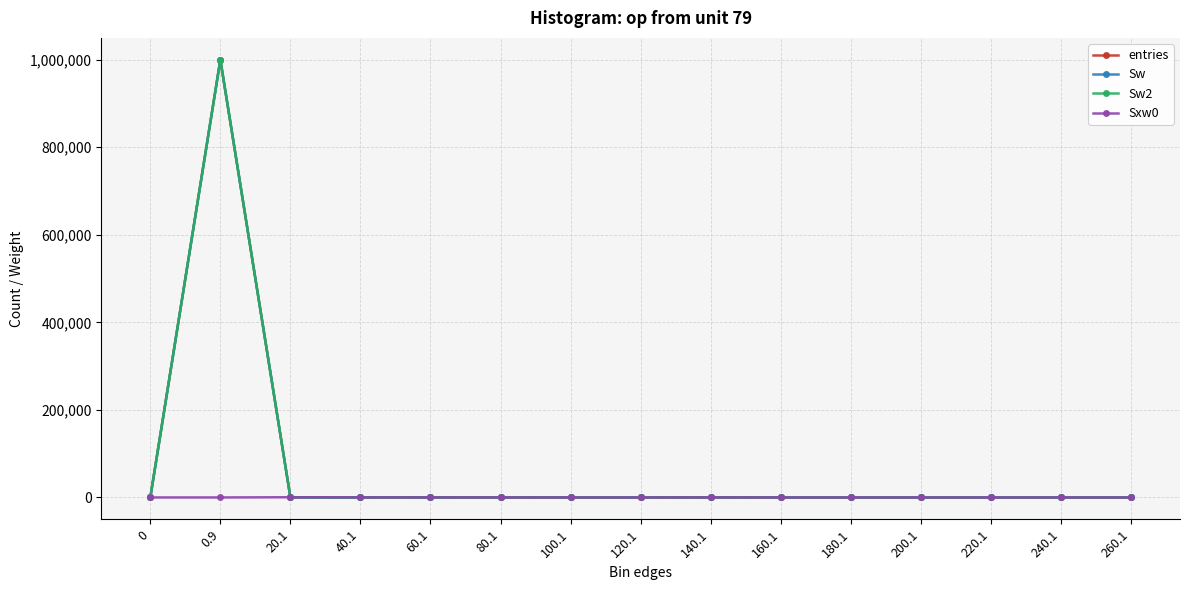

True or false: entries and Sw intersect in this chart.

False